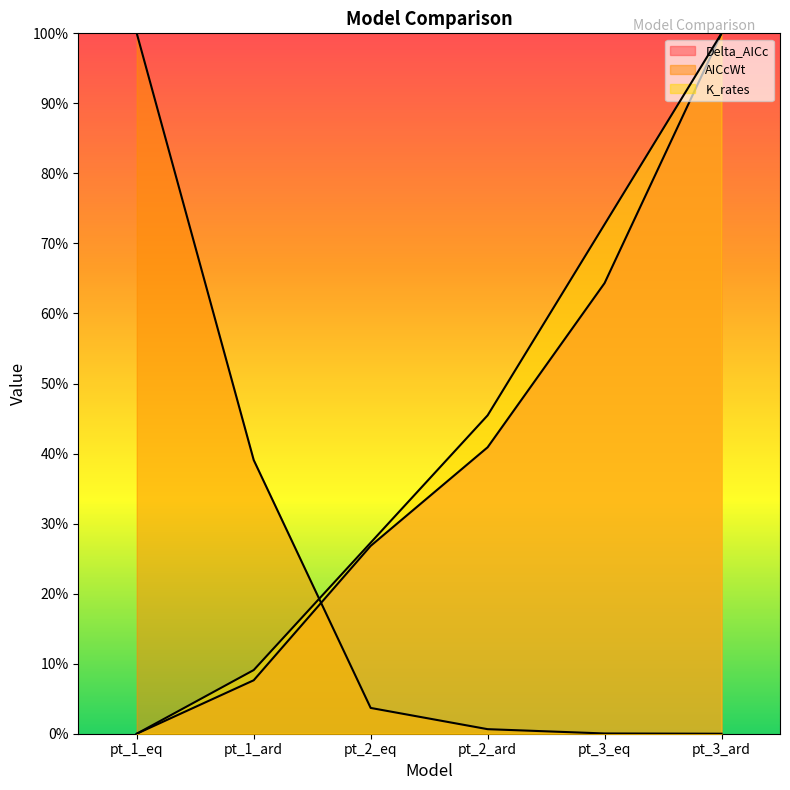

Reading left to right, transcribe all the data shown in this chart.

Delta_AICc: 0.0	0.1	0.3	0.4	0.6	1.0
AICcWt: 1.0	0.4	0.0	0.0	0.0	0.0
K_rates: 0.0	0.1	0.3	0.5	0.7	1.0